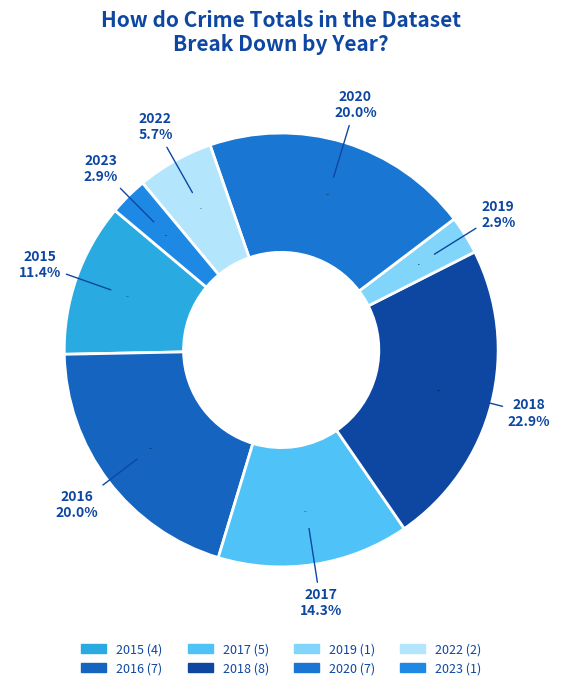

How many segments does this pie chart have?

8